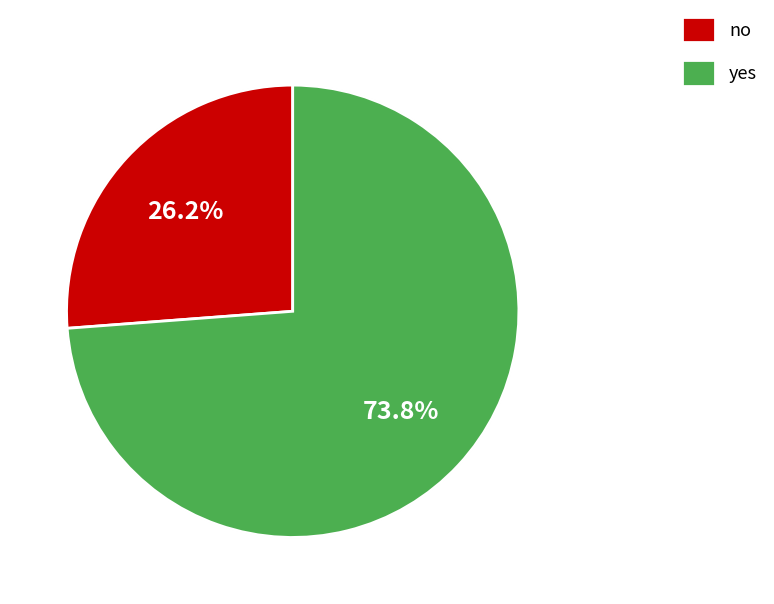

Count the number of slices in the pie.

2